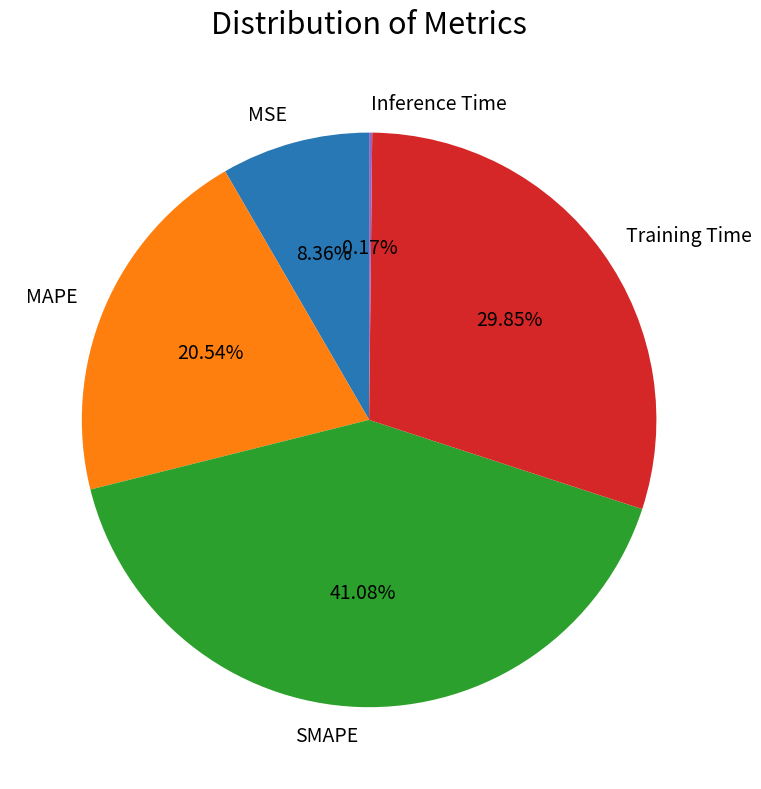

The MAPE slice represents 21% of the pie. True or false?

True